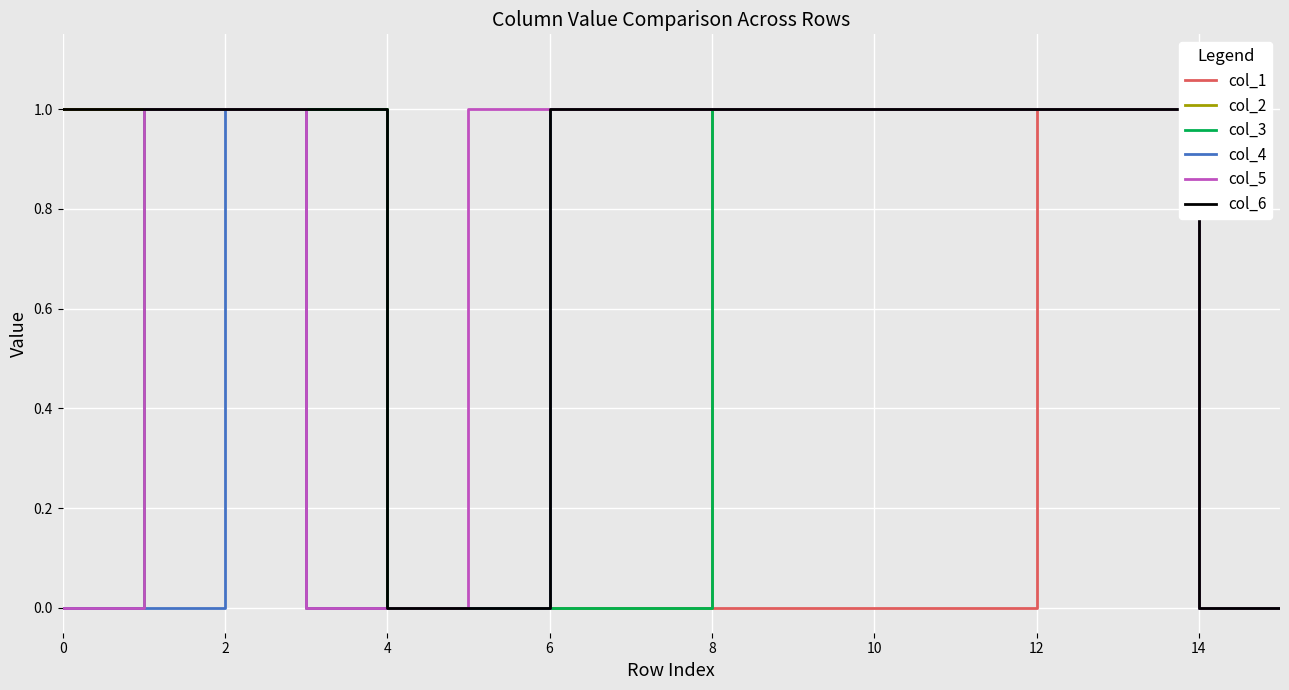

Which series has the largest total across all categories?

col_6